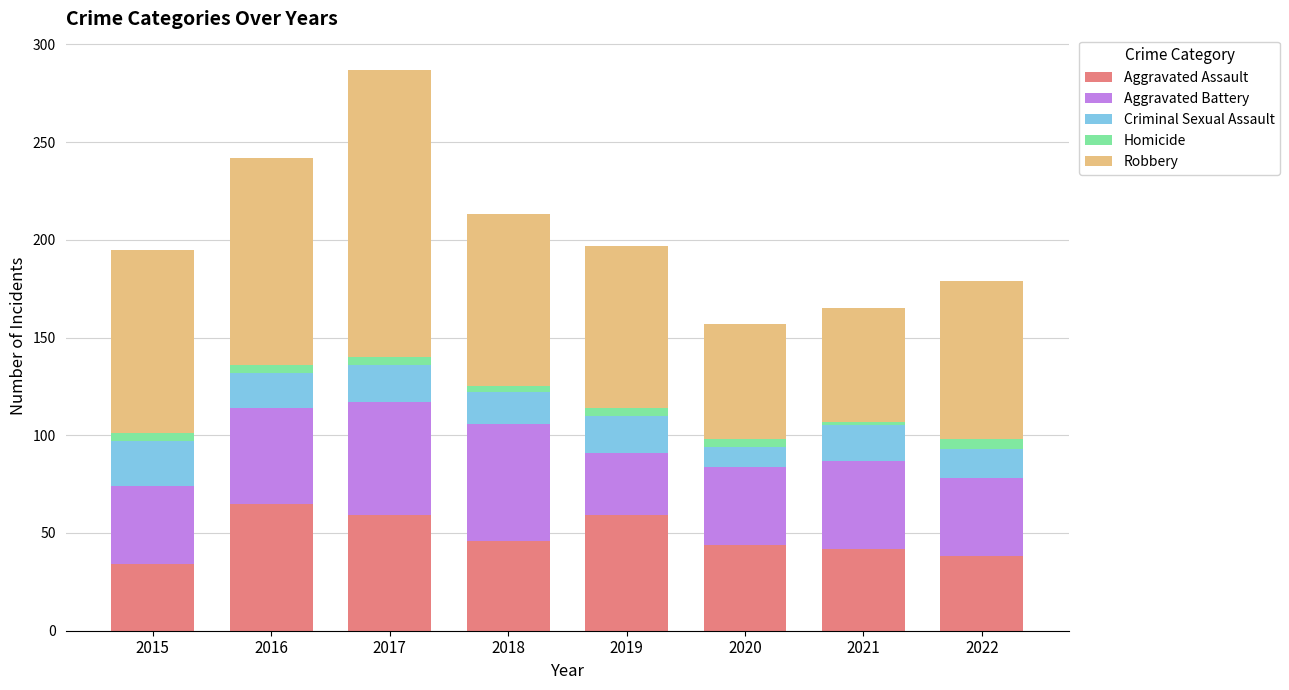

What is the minimum value for Aggravated Assault?

34